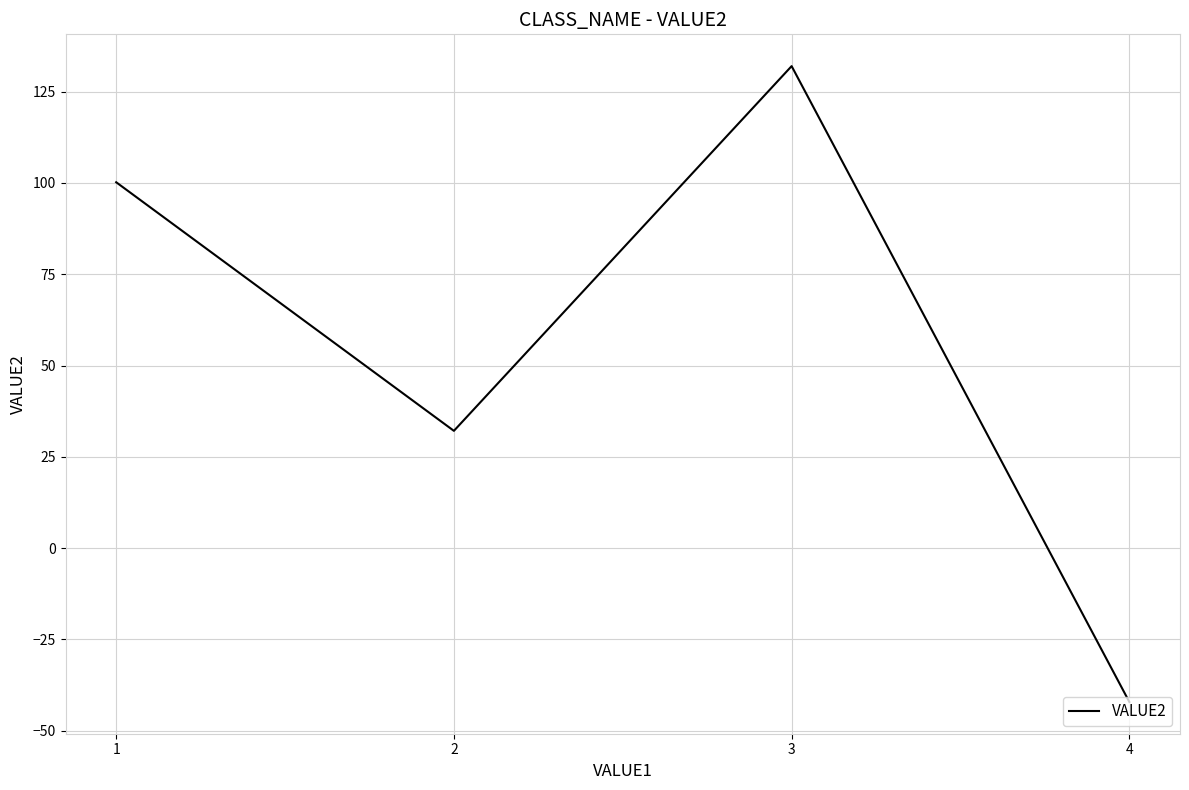

Reading right to left, transcribe all the data shown in this chart.

4=-42.1	3=132.0	2=32.1	1=100.2